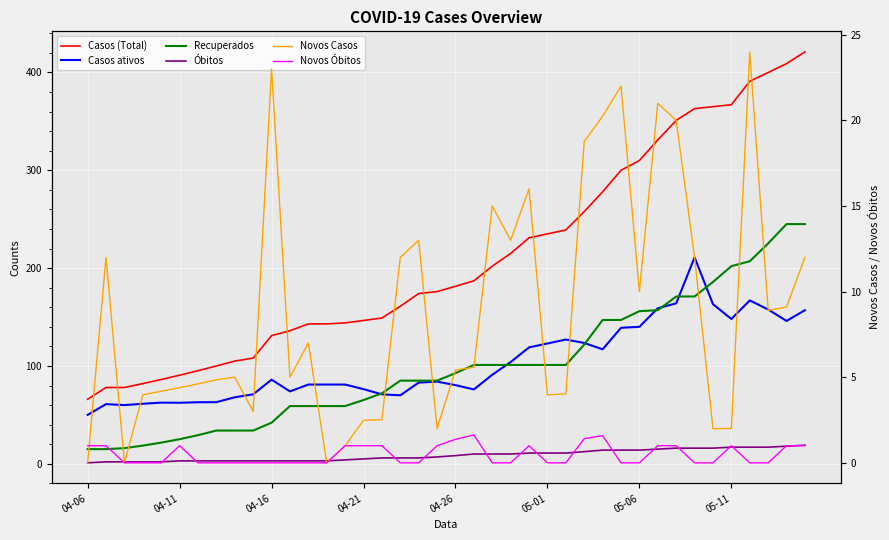

At 39, list the series in order from smallest to largest.

Novos Óbitos, Novos Casos, Óbitos, Casos ativos, Recuperados, Casos (Total)